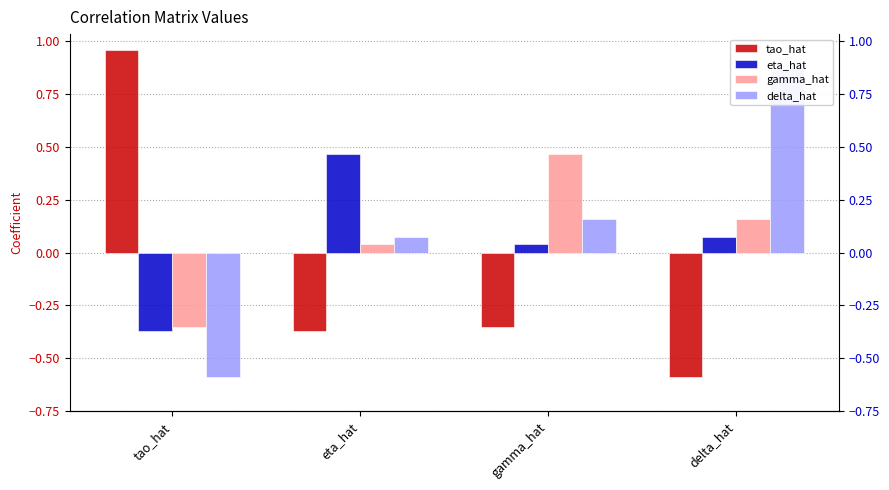

How many bars are there in each group?

4